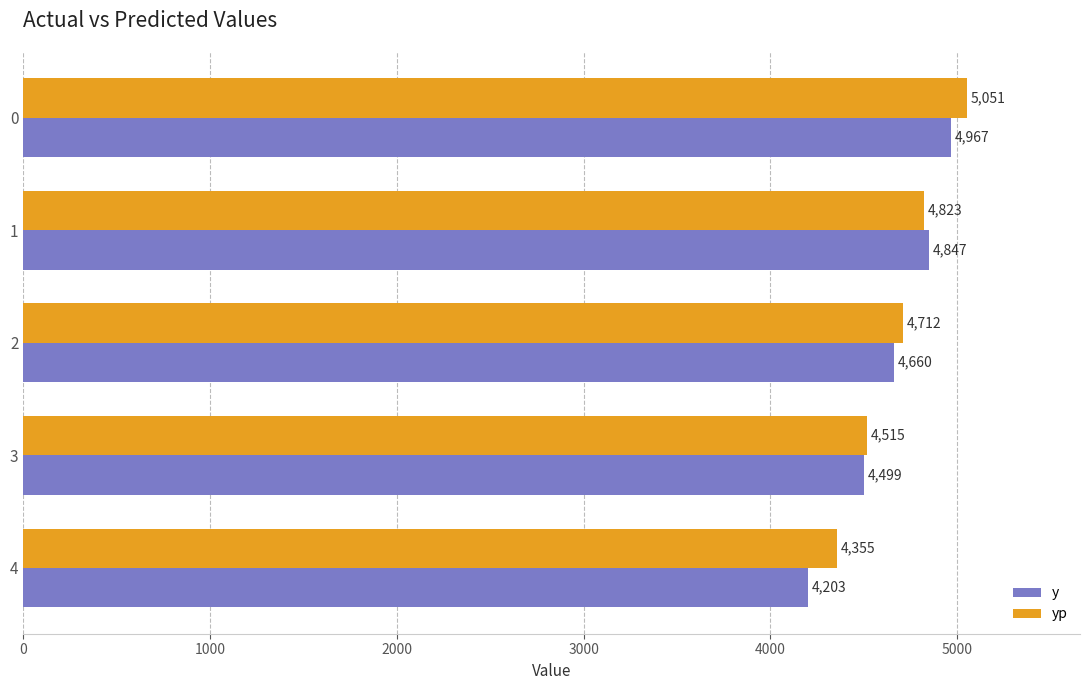

Rank the categories by y value from lowest to highest.

4, 3, 2, 1, 0